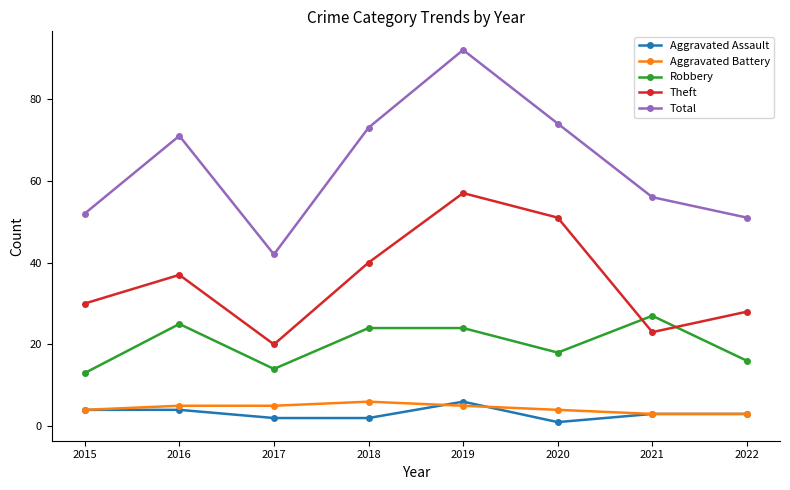

What is the greatest value displayed?

92